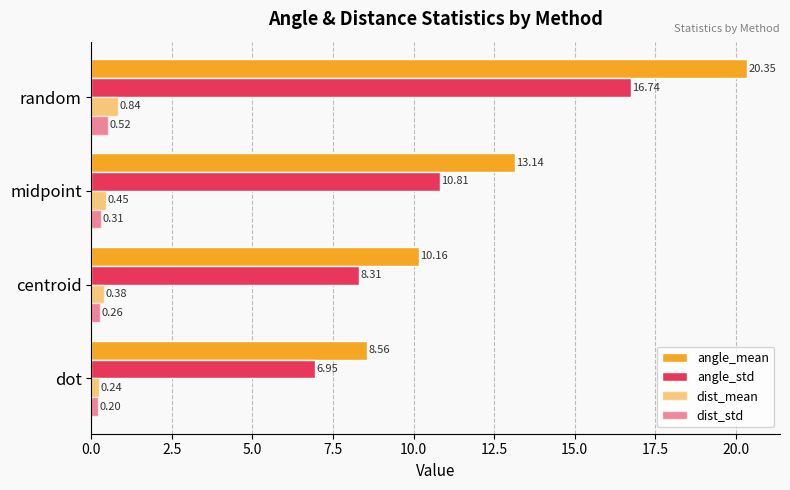

How many series are shown in this chart?

4